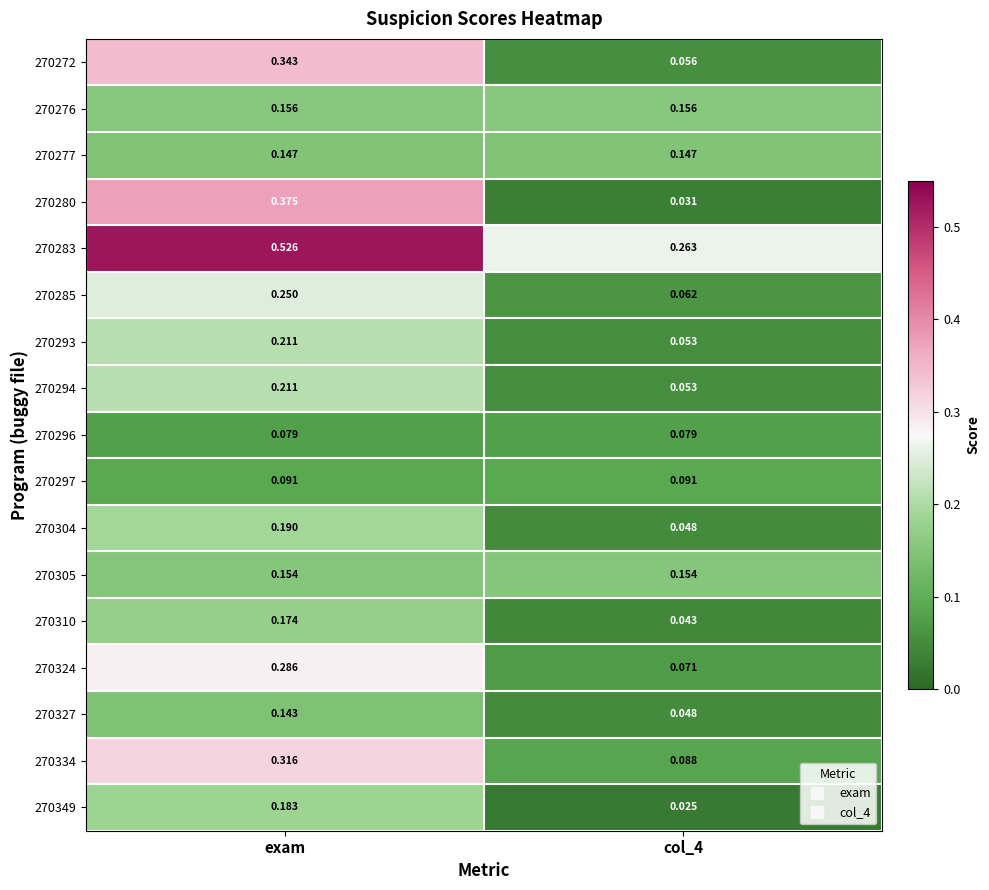

At which label does 270280 reach its peak?

exam